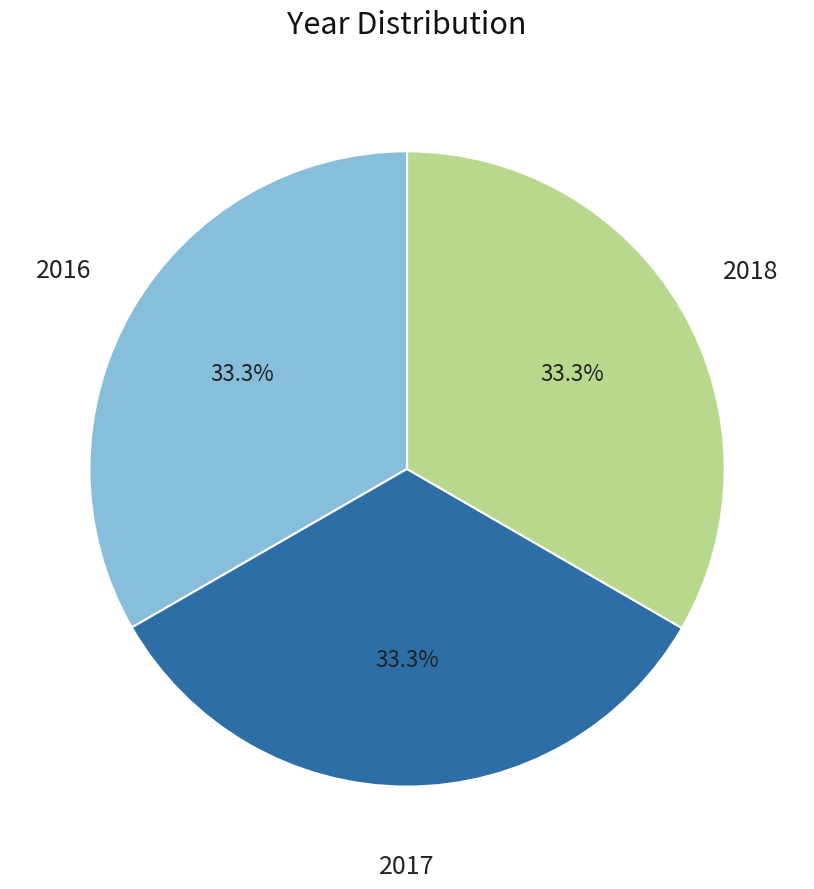

Combined, what portion of the pie is 2018 and 2016?

66.7%